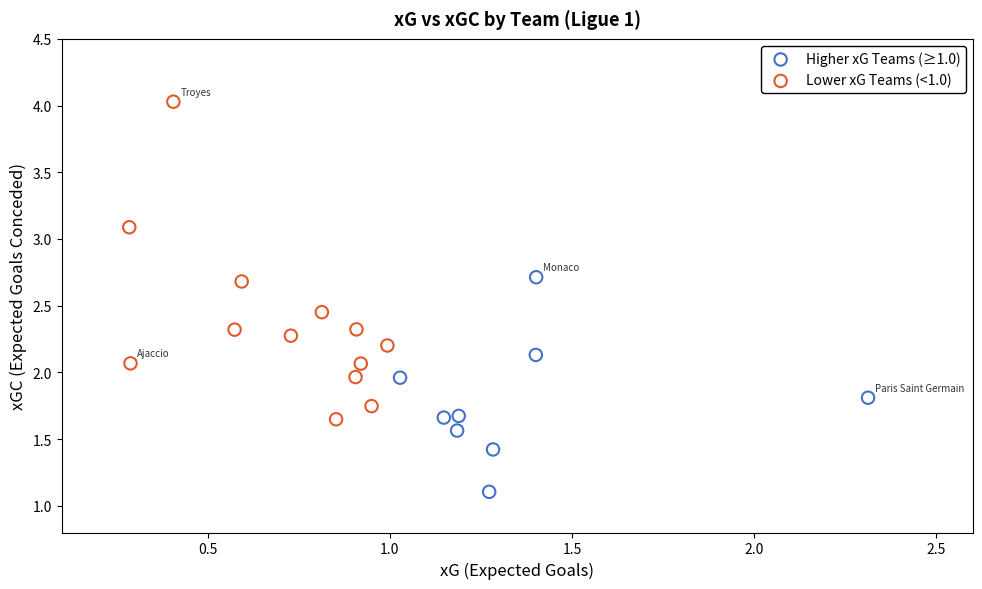

What are all the series names shown in the legend?

Higher xG Teams (≥1.0), Lower xG Teams (<1.0)